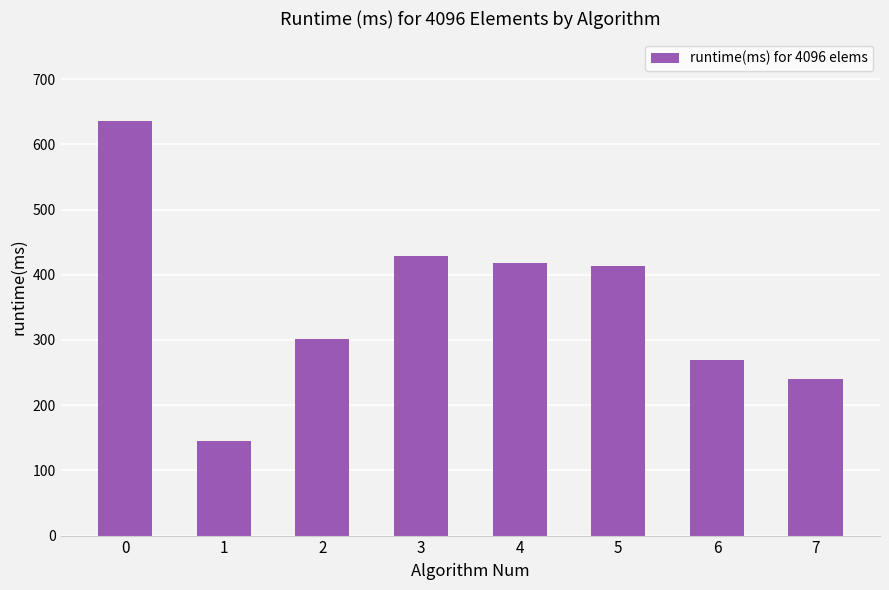

Reading right to left, extract all data points from this chart.

240.7	269.5	413.7	418.5	428.5	302.1	145.4	635.2